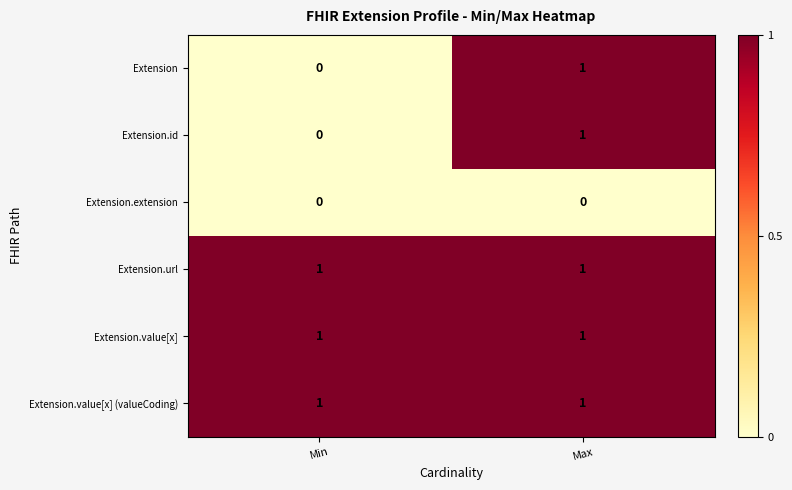

Is the value of Extension.extension at Min greater than the value of Extension at Max?

No